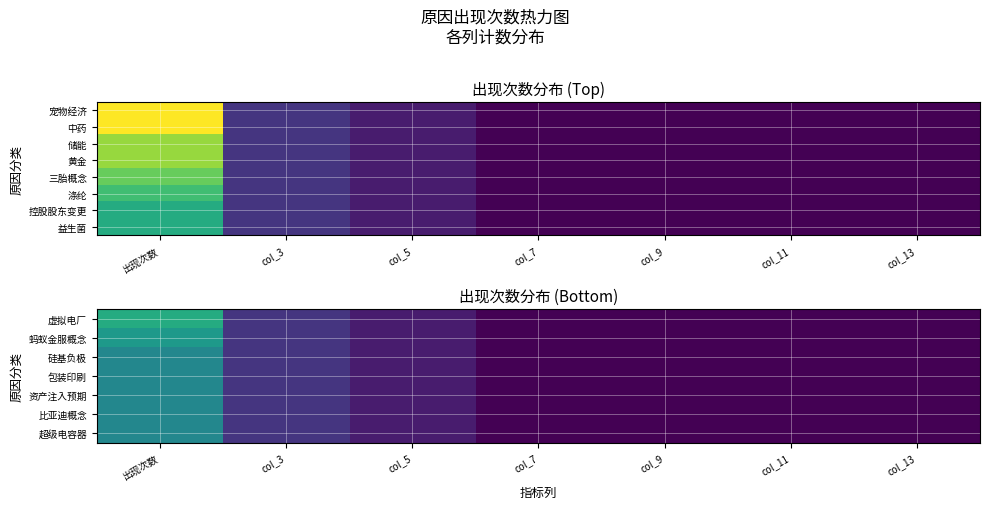

Which has a higher value, col_5 or 出现次数?

出现次数